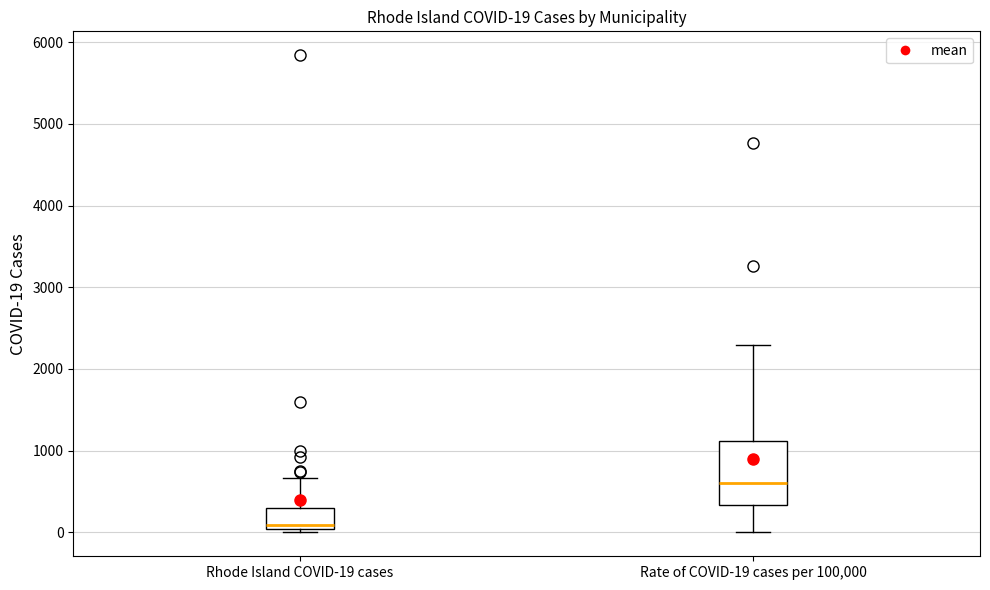

Which box has the highest median line?

Rate of COVID-19 cases per 100,000